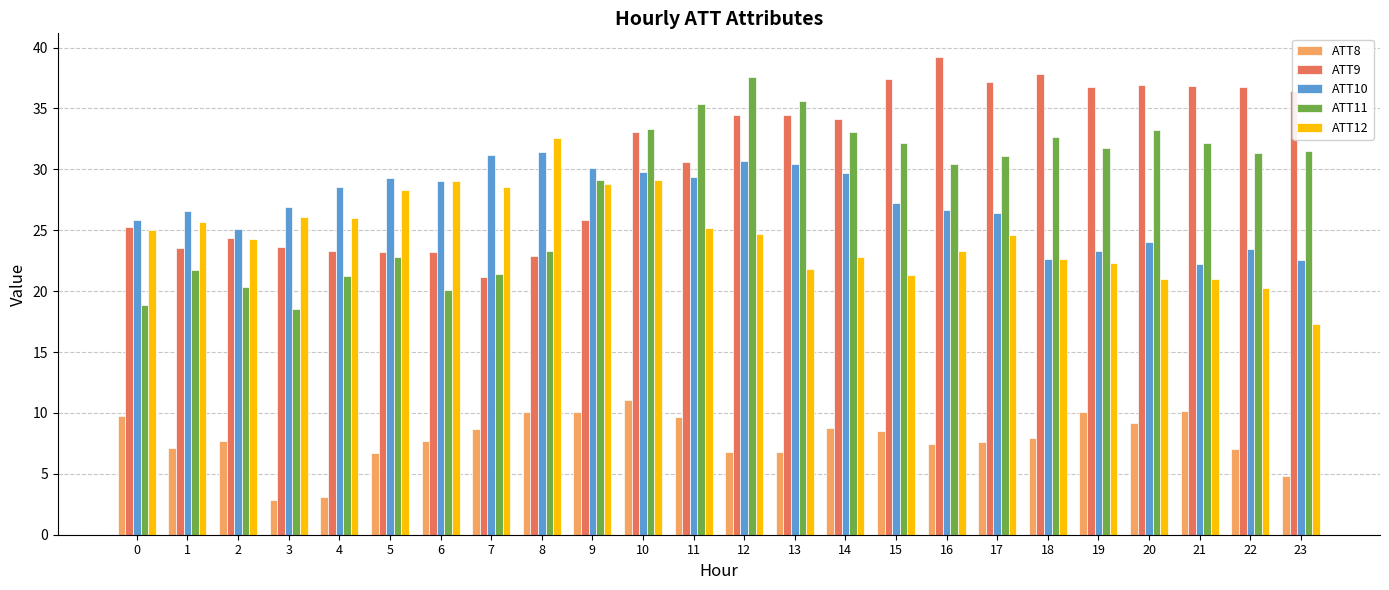

Is it true that ATT10 equals 37.3 at 23?

False